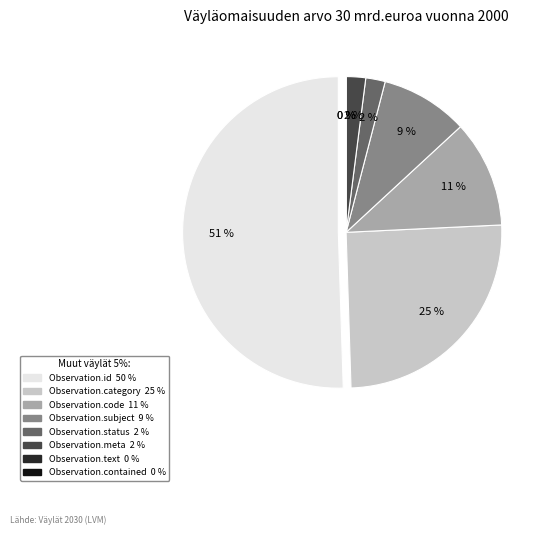

Is there a majority slice in this chart?

Yes